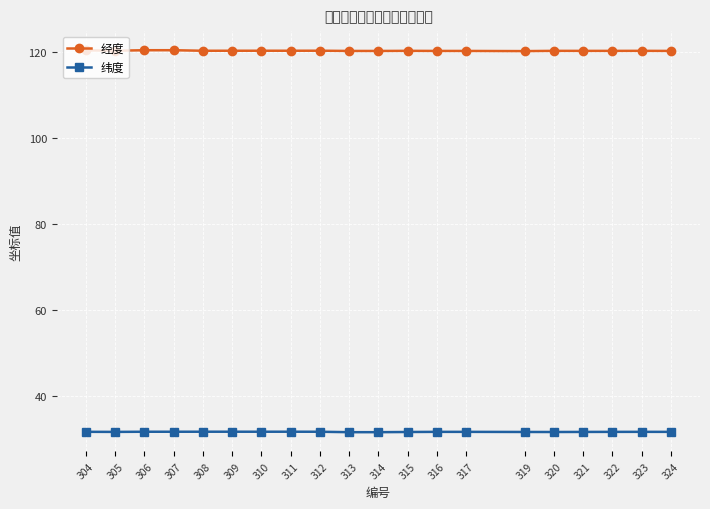

How many interior local peaks does the 经度 series have?

6